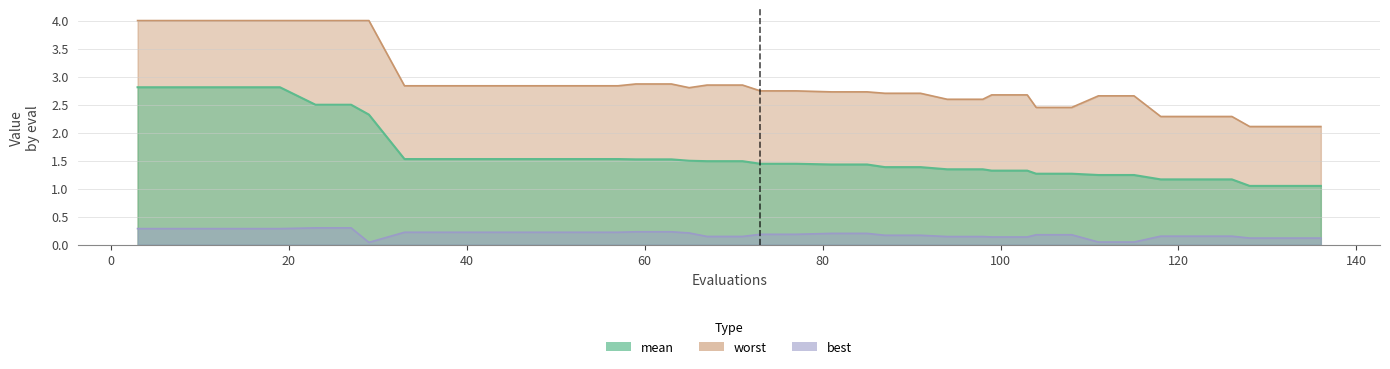

Between 53 and 67, which series saw the biggest shift?

best